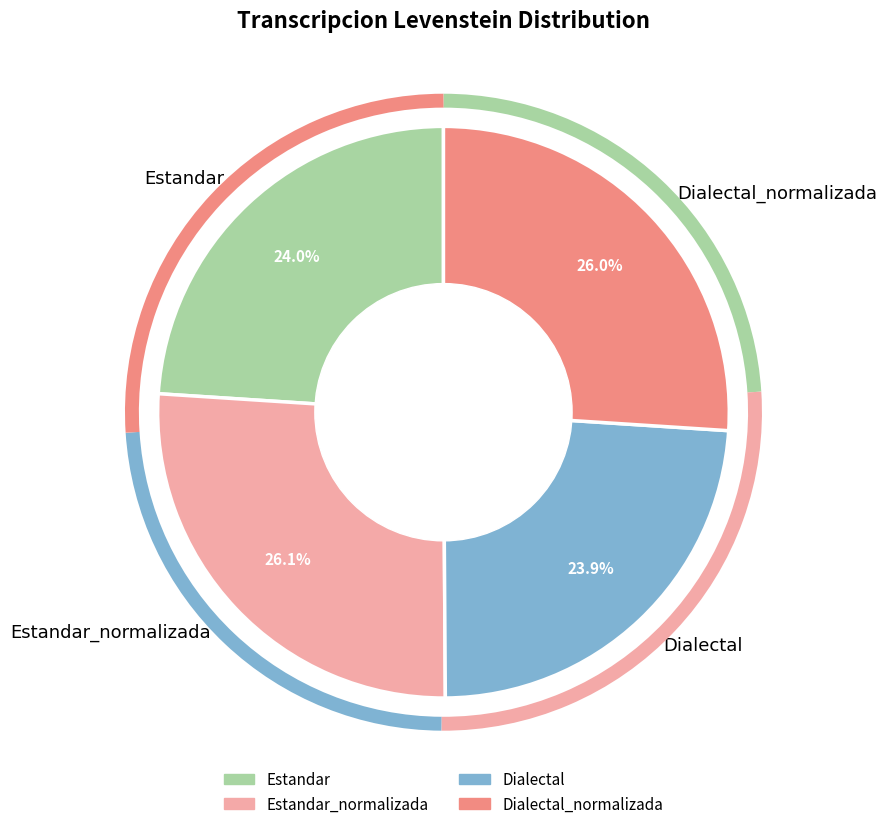

Does Dialectal represent more than half of the total?

No